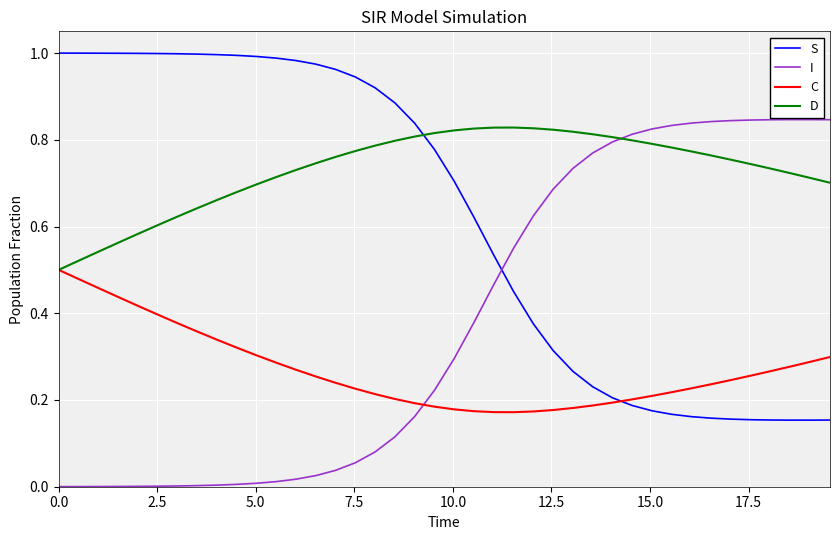

Which series has the largest total across all categories?

D